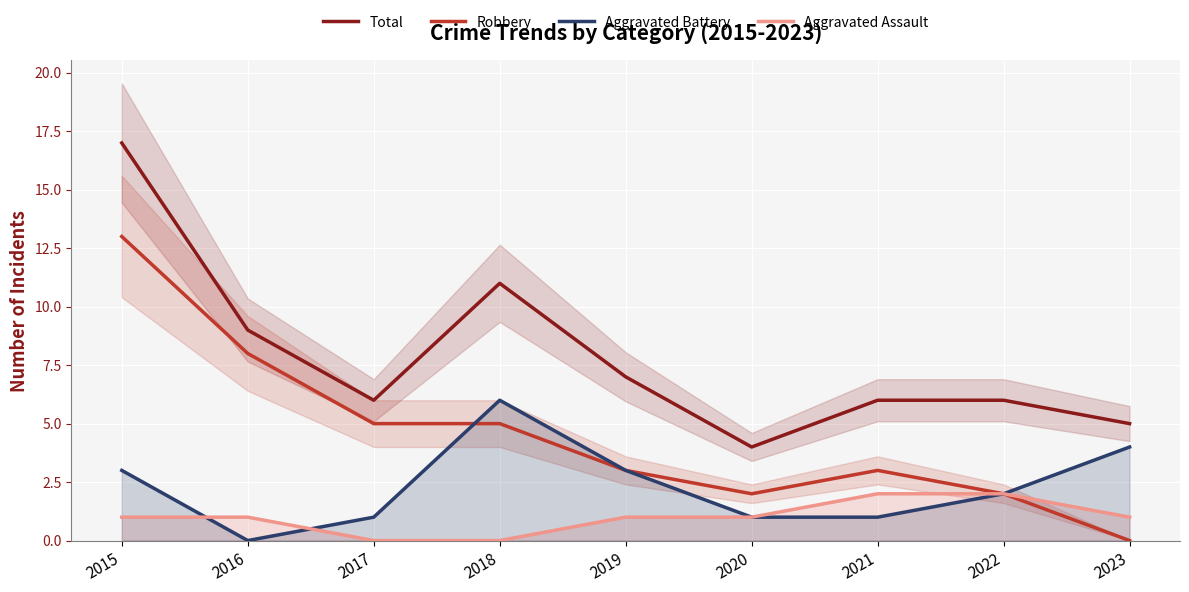

True or false: Aggravated Assault and Robbery intersect in this chart.

False